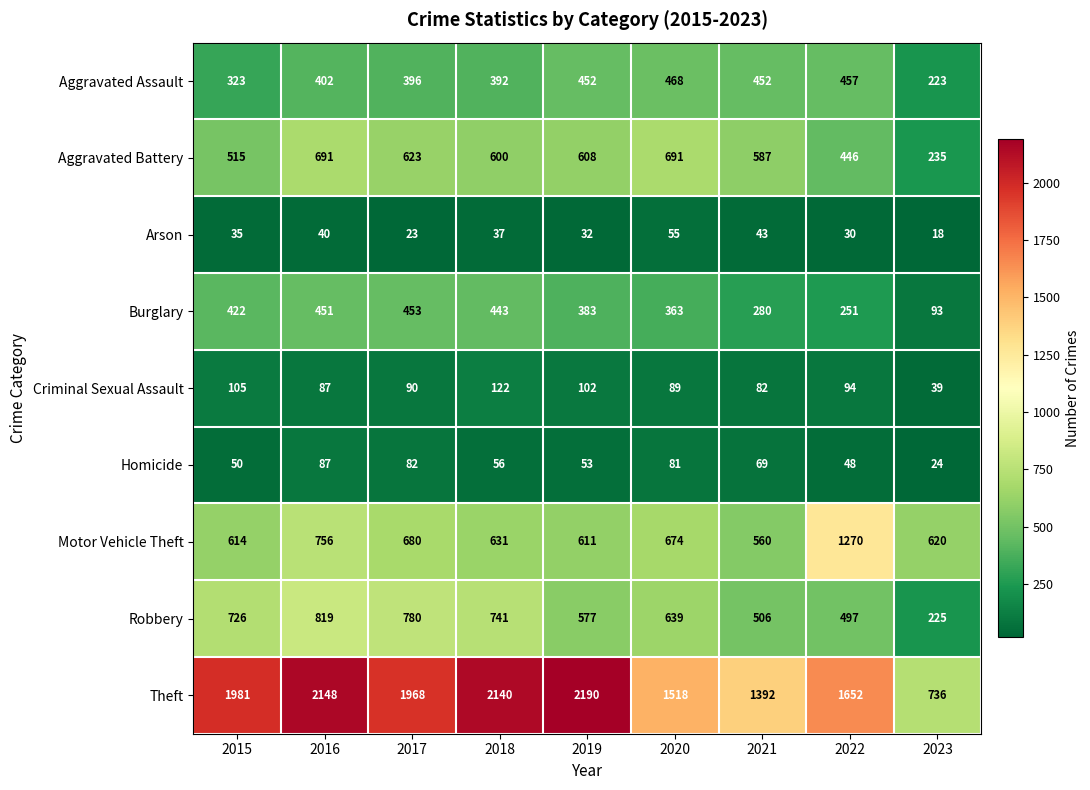

At which label is Aggravated Battery closest to 463?

2022